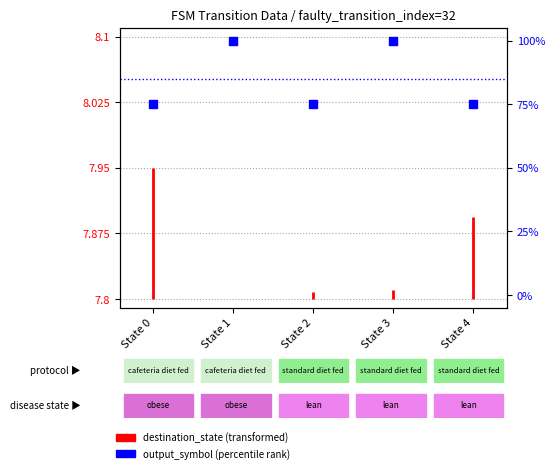

Which series reaches the minimum Y coordinate?

destination_state (norm)